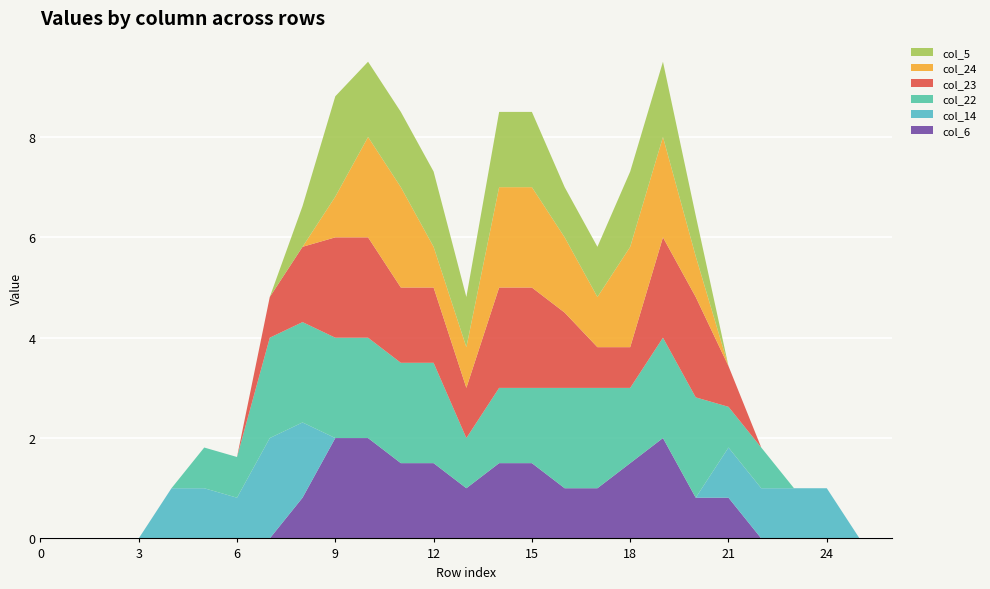

Reading left to right, list all the values displayed in this chart.

col_6: 0.0	0.0	0.0	0.0	0.0	0.0	0.0	0.0	0.8	2.0	2.0	1.5	1.5	1.0	1.5	1.5	1.0	1.0	1.5	2.0	0.8	0.8	0.0	0.0	0.0	0.0	0.0
col_14: 0.0	0.0	0.0	0.0	1.0	1.0	0.8	2.0	1.5	0.0	0.0	0.0	0.0	0.0	0.0	0.0	0.0	0.0	0.0	0.0	0.0	1.0	1.0	1.0	1.0	0.0	0.0
col_22: 0.0	0.0	0.0	0.0	0.0	0.8	0.8	2.0	2.0	2.0	2.0	2.0	2.0	1.0	1.5	1.5	2.0	2.0	1.5	2.0	2.0	0.8	0.8	0.0	0.0	0.0	0.0
col_23: 0.0	0.0	0.0	0.0	0.0	0.0	0.0	0.8	1.5	2.0	2.0	1.5	1.5	1.0	2.0	2.0	1.5	0.8	0.8	2.0	2.0	0.8	0.0	0.0	0.0	0.0	0.0
col_24: 0.0	0.0	0.0	0.0	0.0	0.0	0.0	0.0	0.0	0.8	2.0	2.0	0.8	0.8	2.0	2.0	1.5	1.0	2.0	2.0	0.8	0.0	0.0	0.0	0.0	0.0	0.0
col_5: 0.0	0.0	0.0	0.0	0.0	0.0	0.0	0.0	0.8	2.0	1.5	1.5	1.5	1.0	1.5	1.5	1.0	1.0	1.5	1.5	0.8	0.0	0.0	0.0	0.0	0.0	0.0